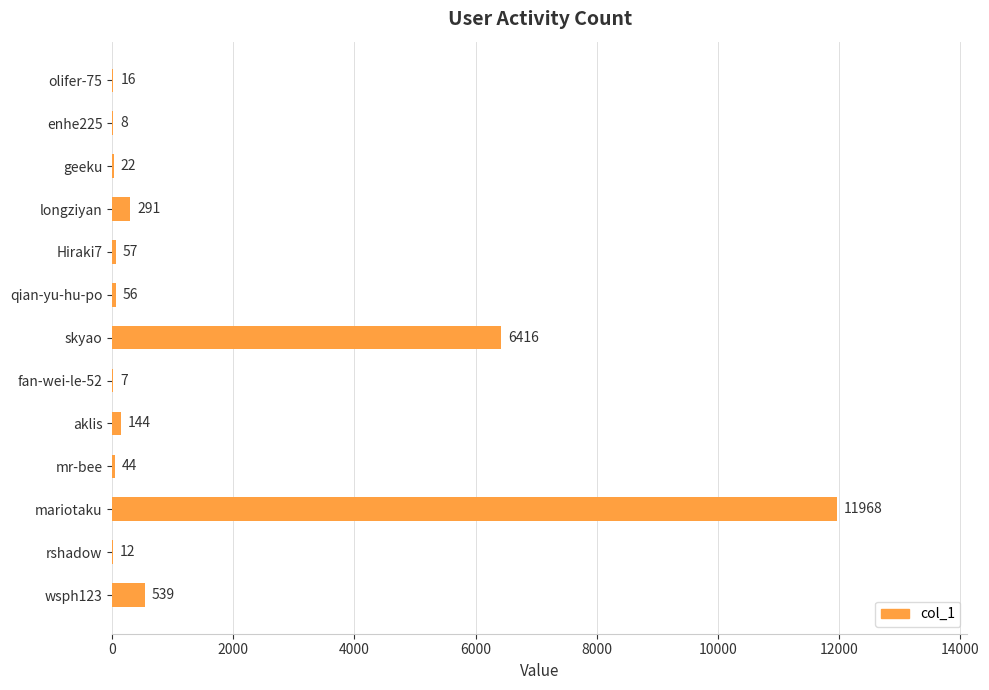

Between mr-bee and longziyan, which is larger?

longziyan